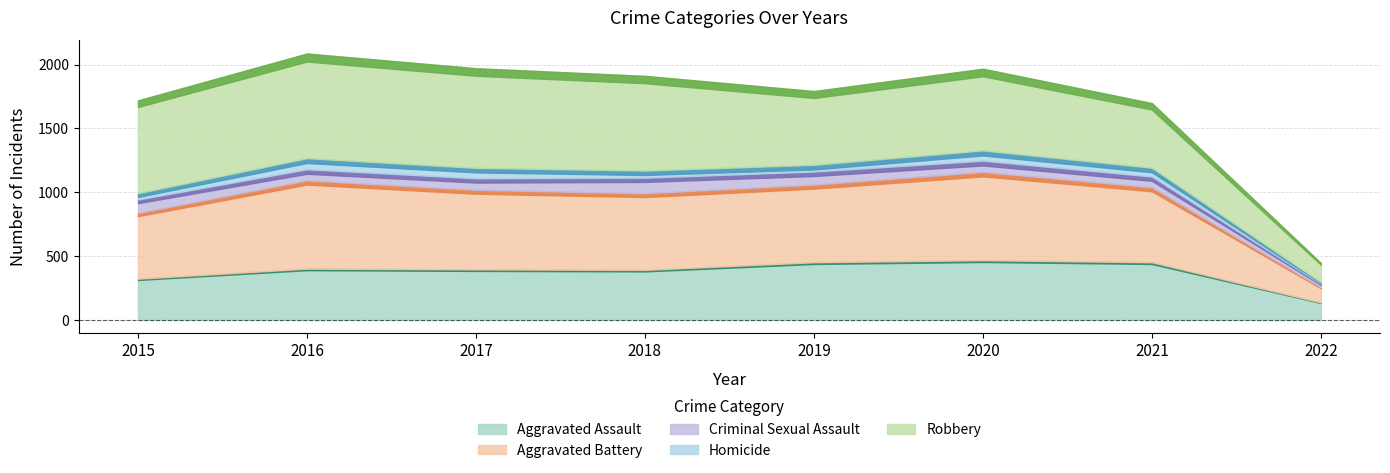

Rank the series by their maximum value, from highest to lowest.

Robbery, Aggravated Battery, Aggravated Assault, Criminal Sexual Assault, Homicide